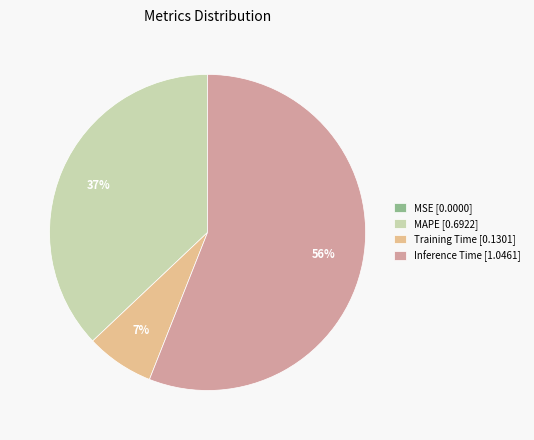

What percentage is the Training Time [0.1301] slice, to the nearest percent?

7%